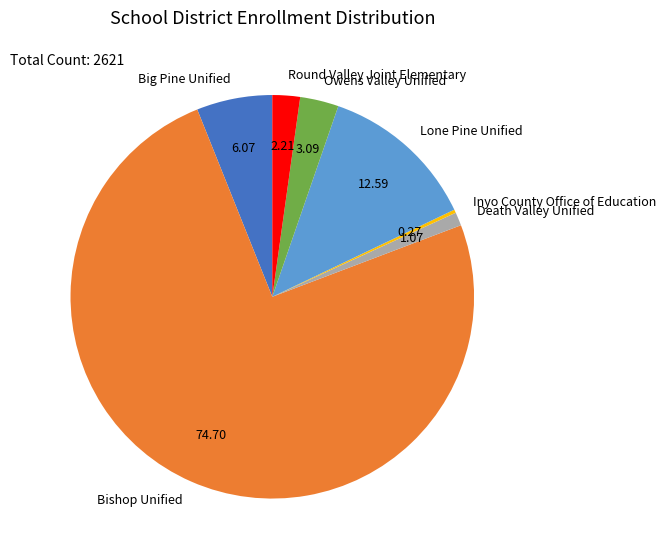

Which slice is the largest?

Bishop Unified